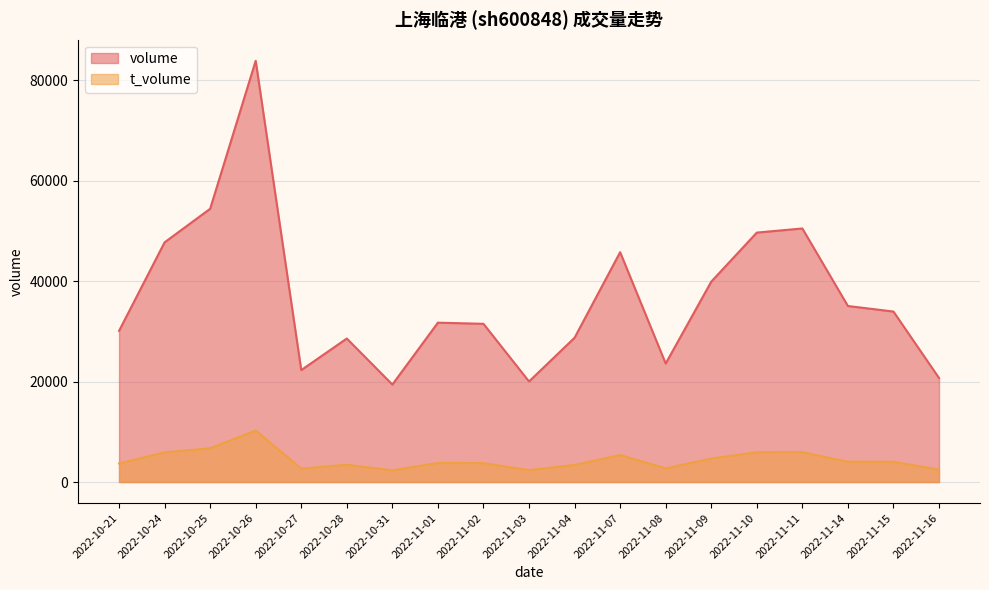

Which has a higher value, 2022-11-15 or 2022-10-26?

2022-10-26